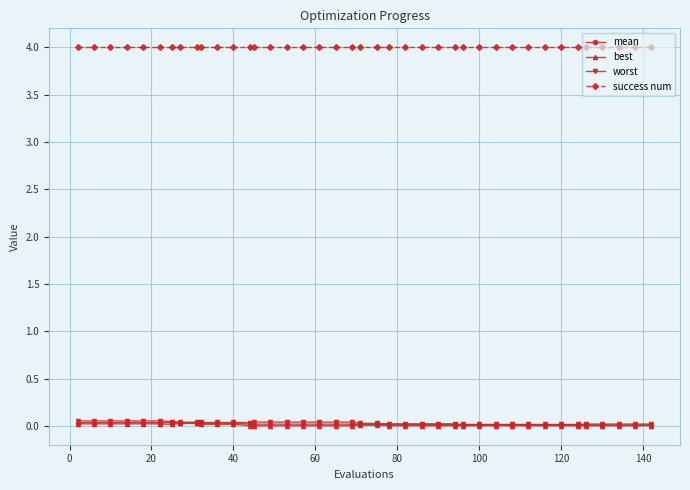

What is the maximum value for success num?

4.0